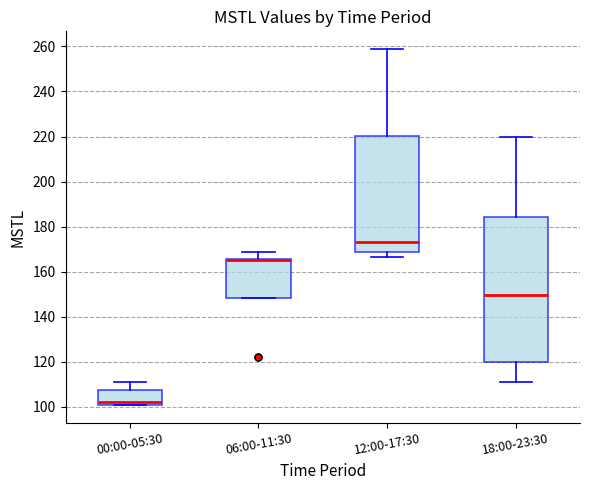

Comparing the boxes themselves (not the whiskers), which one is the tallest?

18:00-23:30